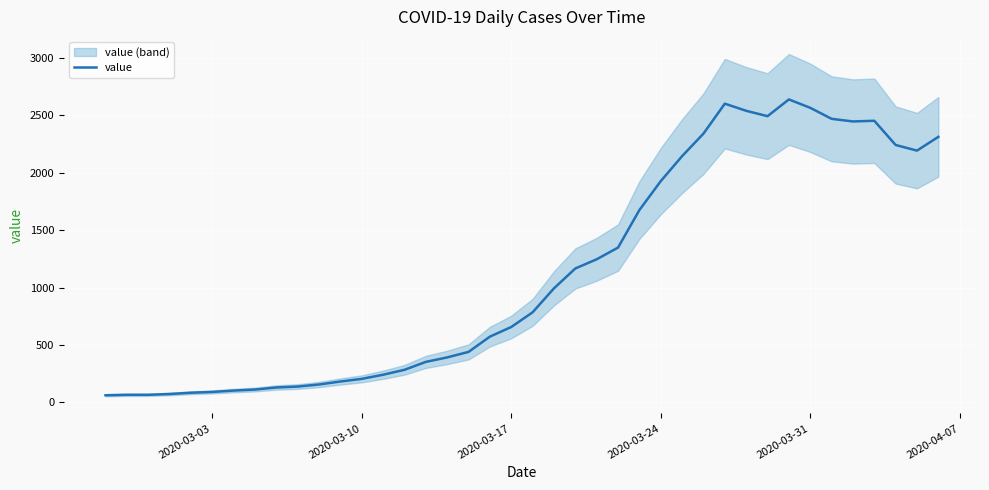

The value of value at 2020-03-24 is 1927. True or false?

True